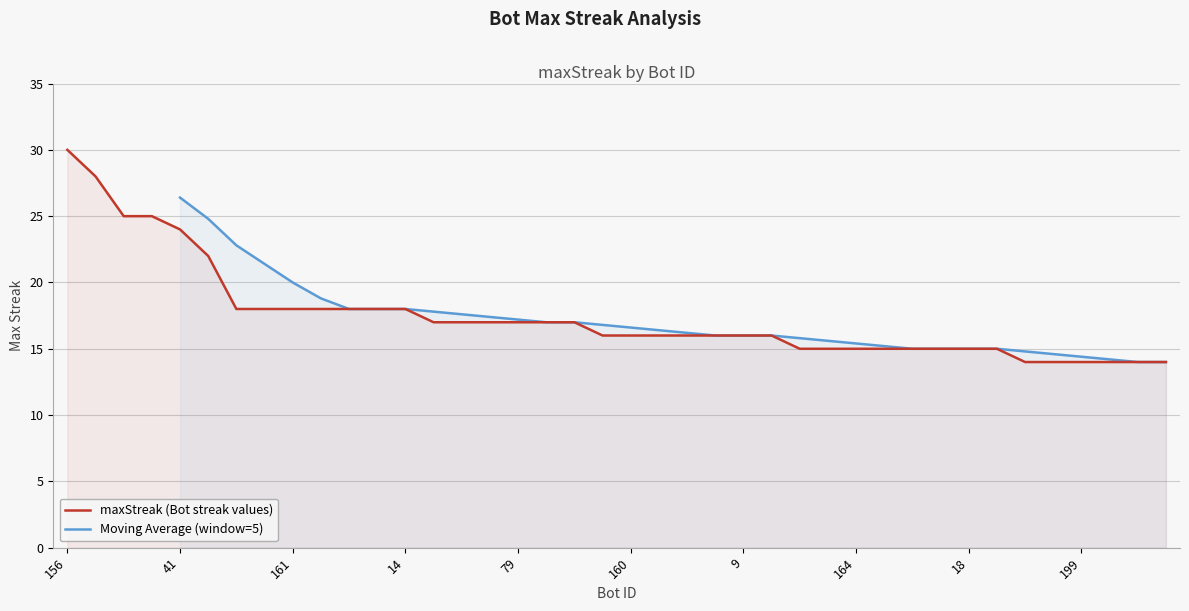

Which label corresponds to the smallest value in the chart?

212